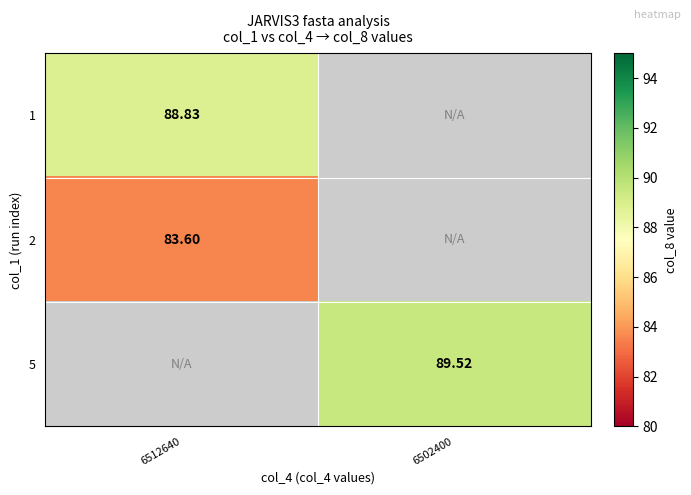

Is the value of 5 at 6502400 greater than the value of 2 at 6512640?

Yes